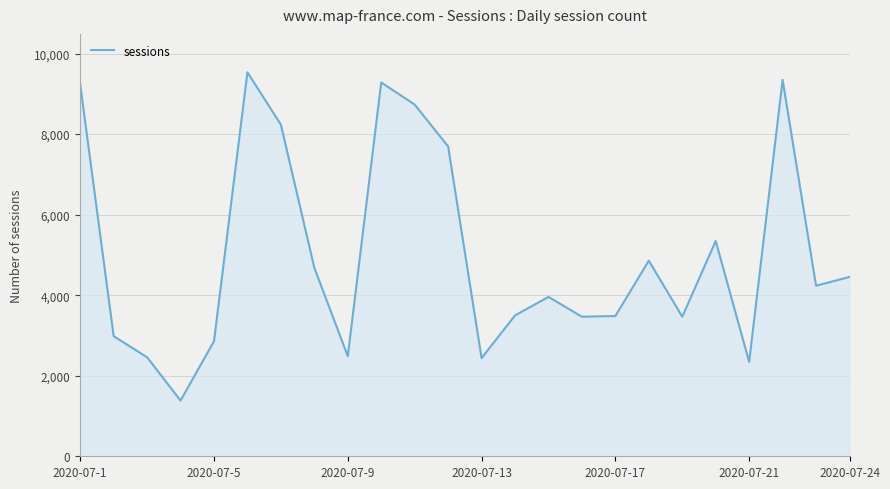

What is the maximum value shown in the chart?

9536